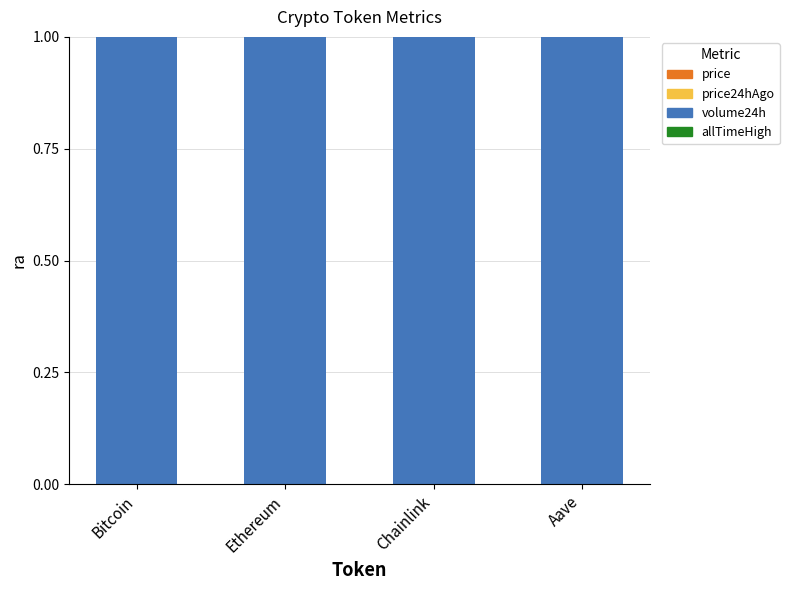

At which category is the sum across all series the highest?

Aave